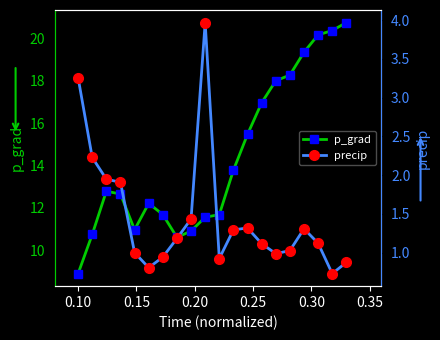

In p_grad, how many points are higher than both neighbors (excluding endpoints)?

2